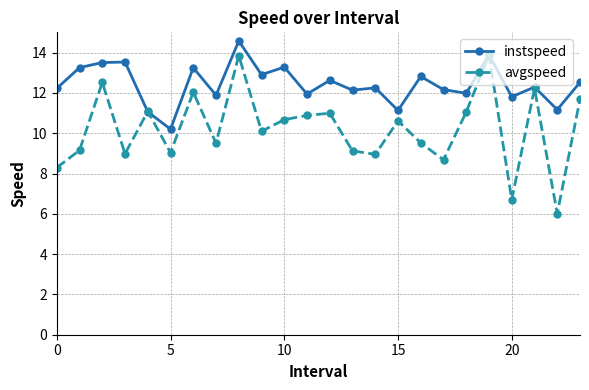

List the series in order of their overall mean, highest first.

instspeed, avgspeed